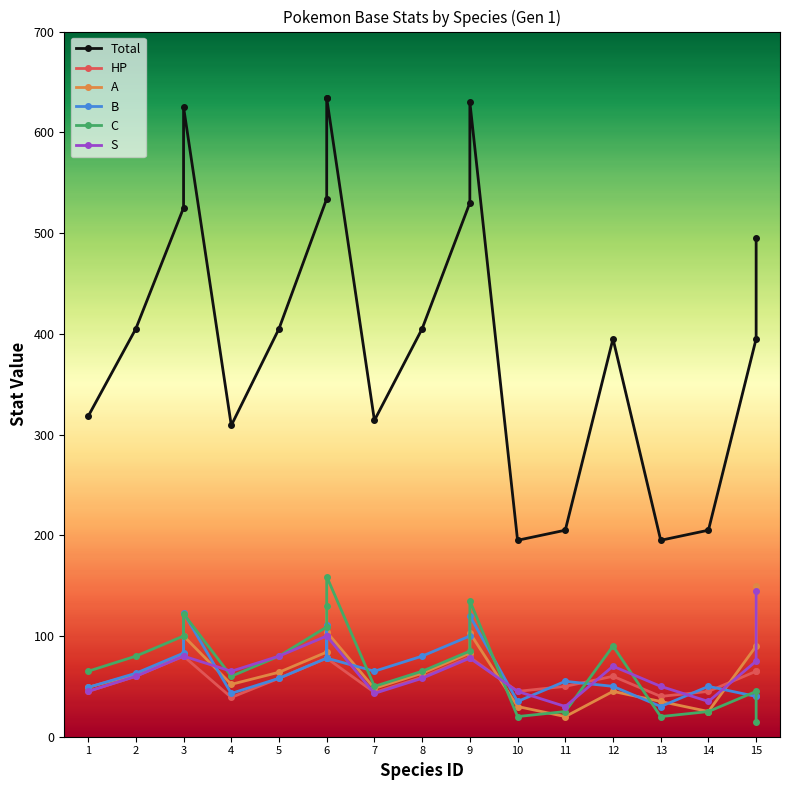

How many data points does each series have?

20